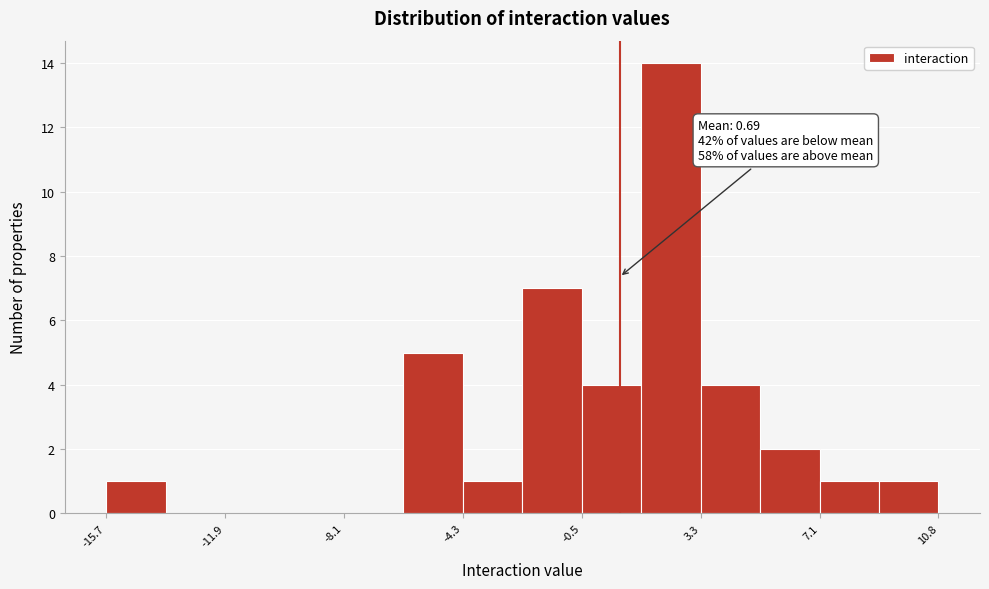

Read against the x-axis, roughly where is the centre of the tallest bar?

2.5